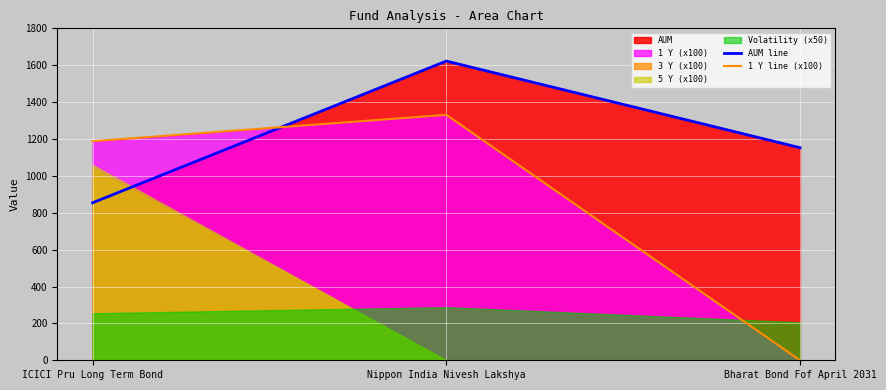

Which series changed the most between ICICI Pru Long Term Bond and Bharat Bond Fof April 2031?

1 Y line (x100)